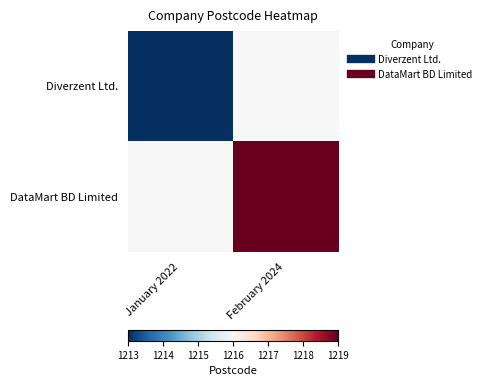

How many data points does each series have?

2